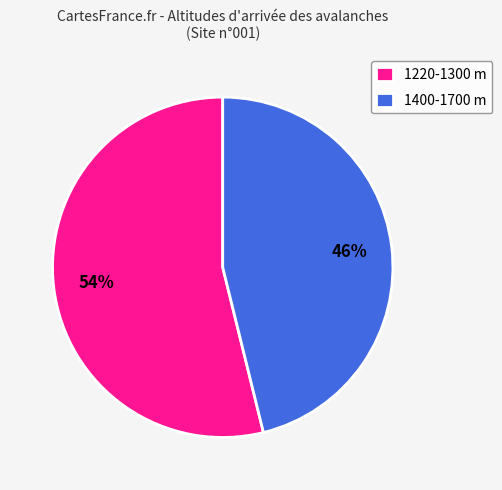

To the nearest percent, what portion does 1400-1700 m represent?

46%